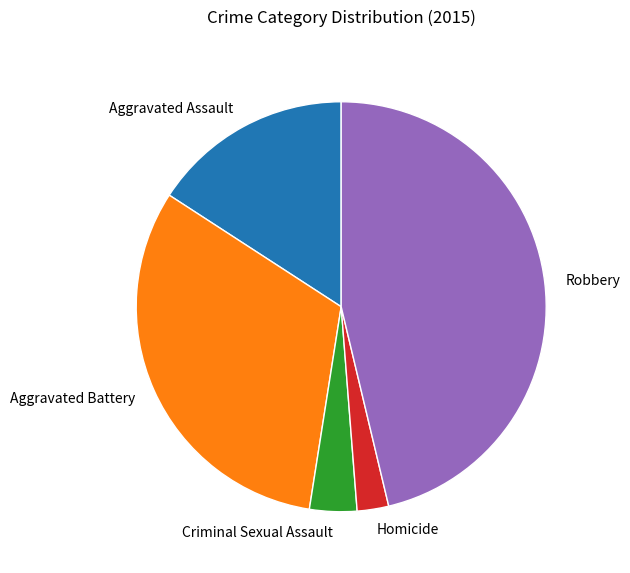

Combined, do Homicide and Aggravated Battery account for over 50%?

No